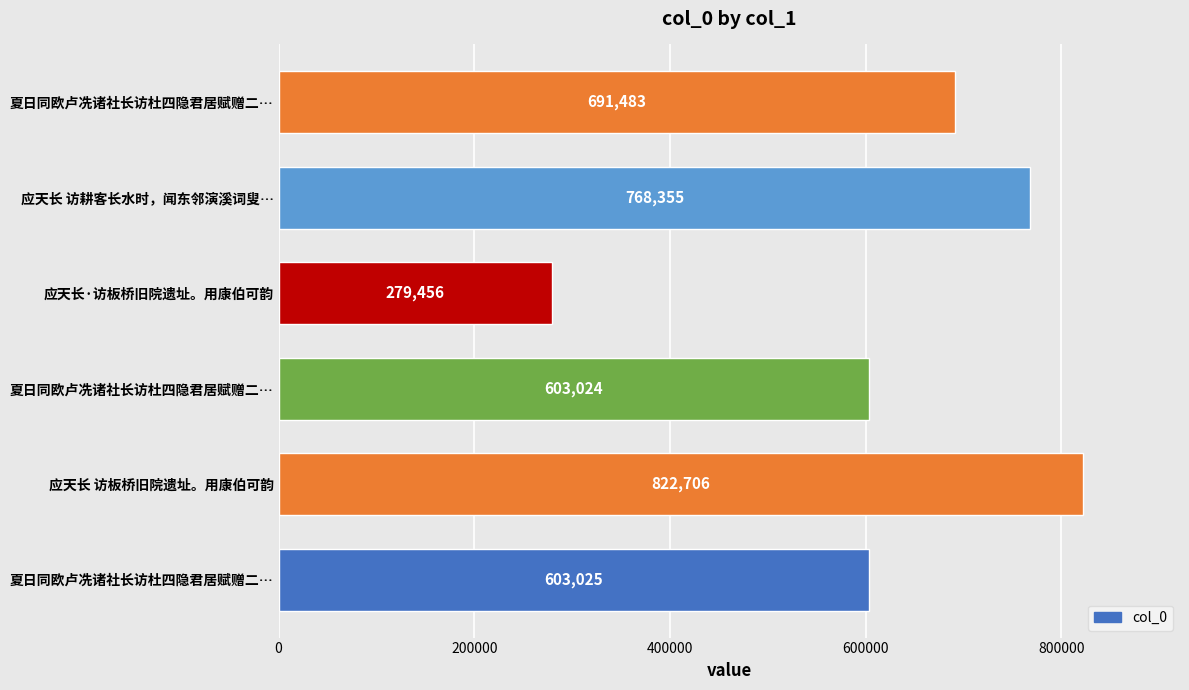

How many distinct data groups are displayed?

1